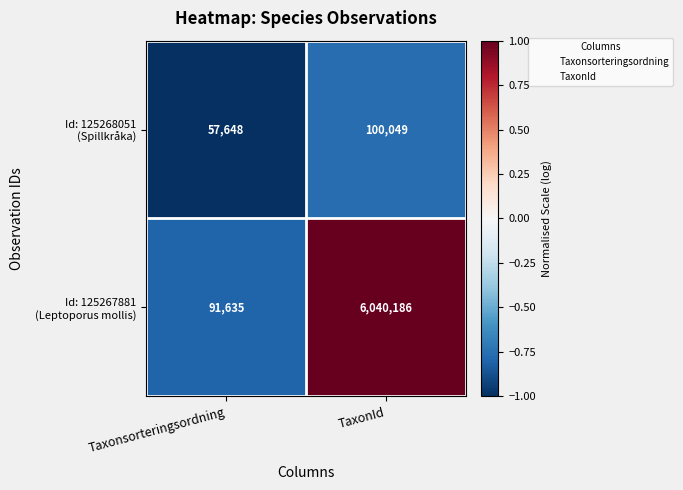

What is the total value across all series at TaxonId?

6140235